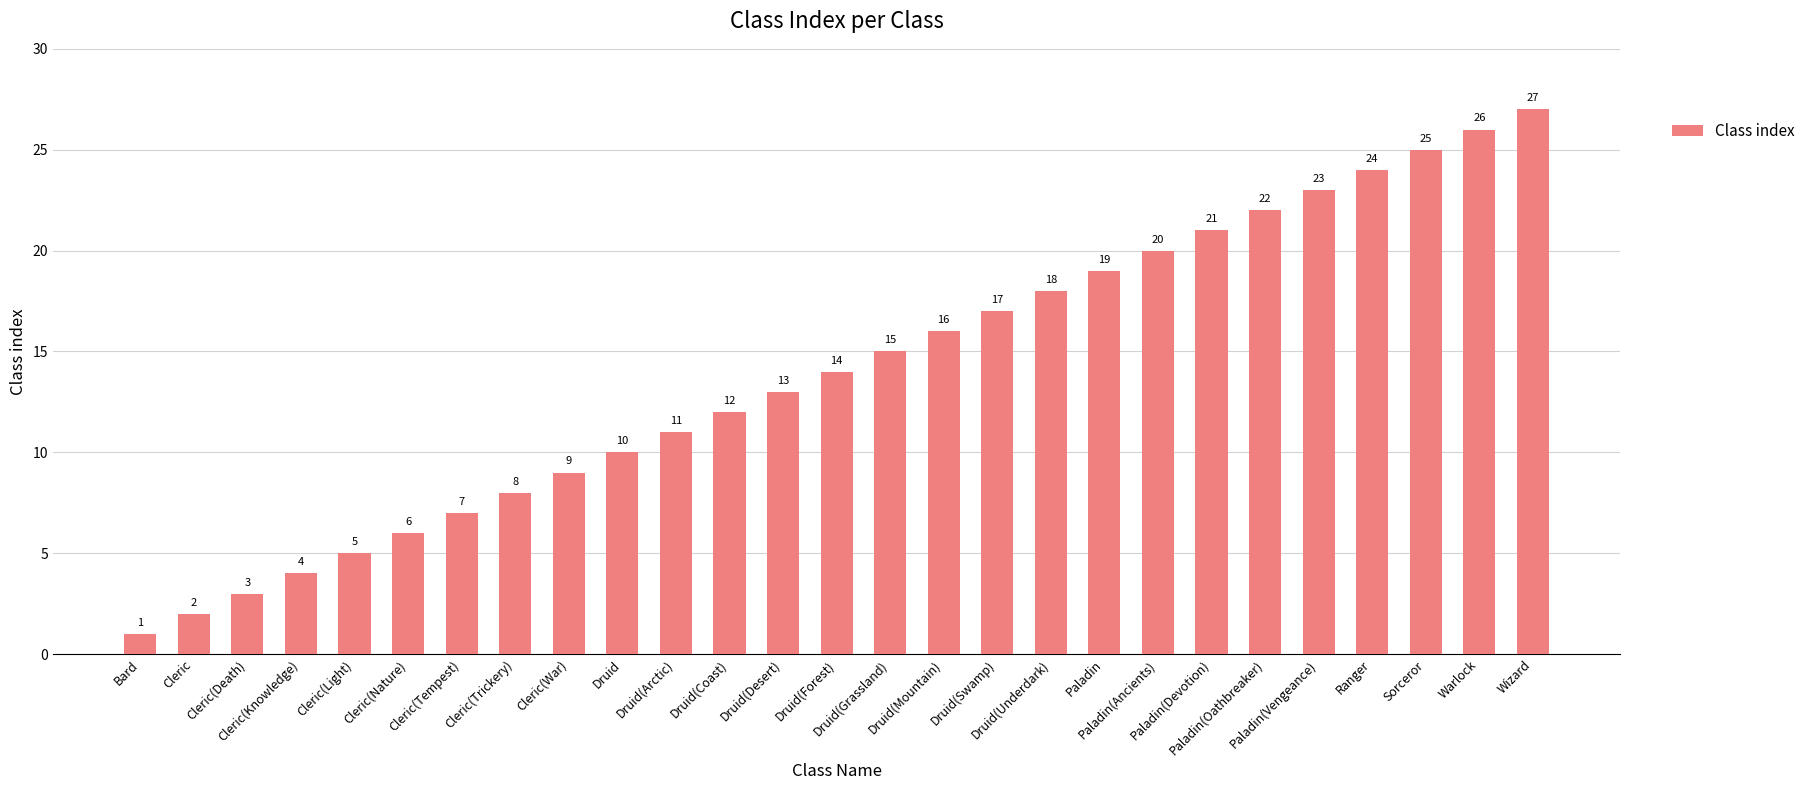

Rank the categories by value from lowest to highest.

Bard, Cleric, Cleric(Death), Cleric(Knowledge), Cleric(Light), Cleric(Nature), Cleric(Tempest), Cleric(Trickery), Cleric(War), Druid, Druid(Arctic), Druid(Coast), Druid(Desert), Druid(Forest), Druid(Grassland), Druid(Mountain), Druid(Swamp), Druid(Underdark), Paladin, Paladin(Ancients), Paladin(Devotion), Paladin(Oathbreaker), Paladin(Vengeance), Ranger, Sorceror, Warlock, Wizard